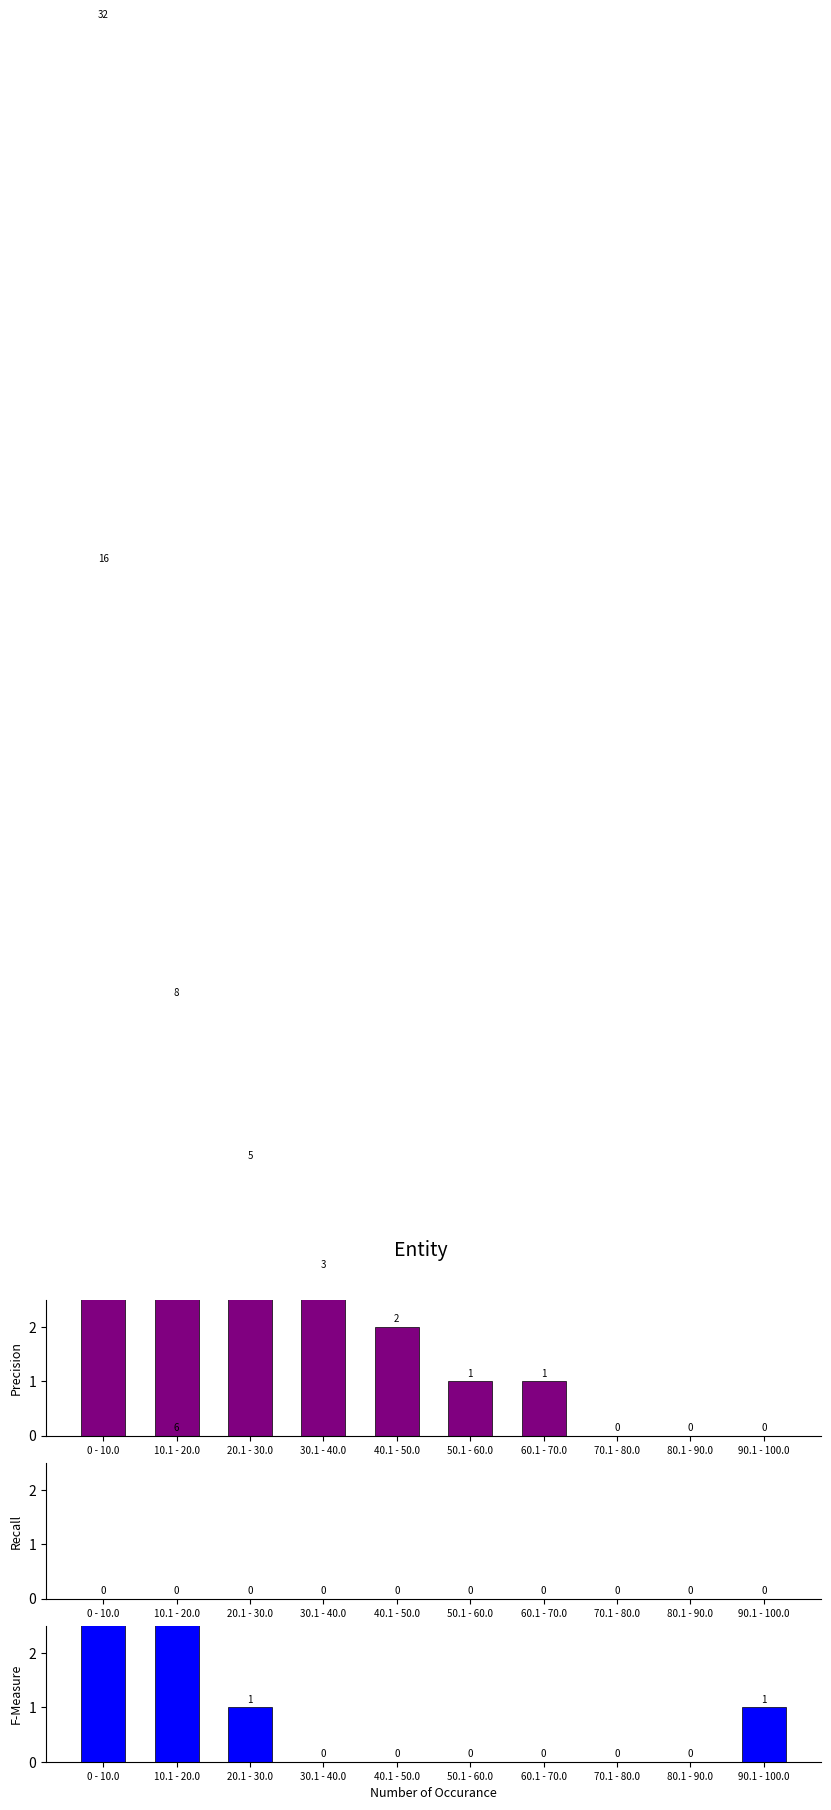

Which series changed the most between 10.1 - 20.0 and 90.1 - 100.0?

Precision